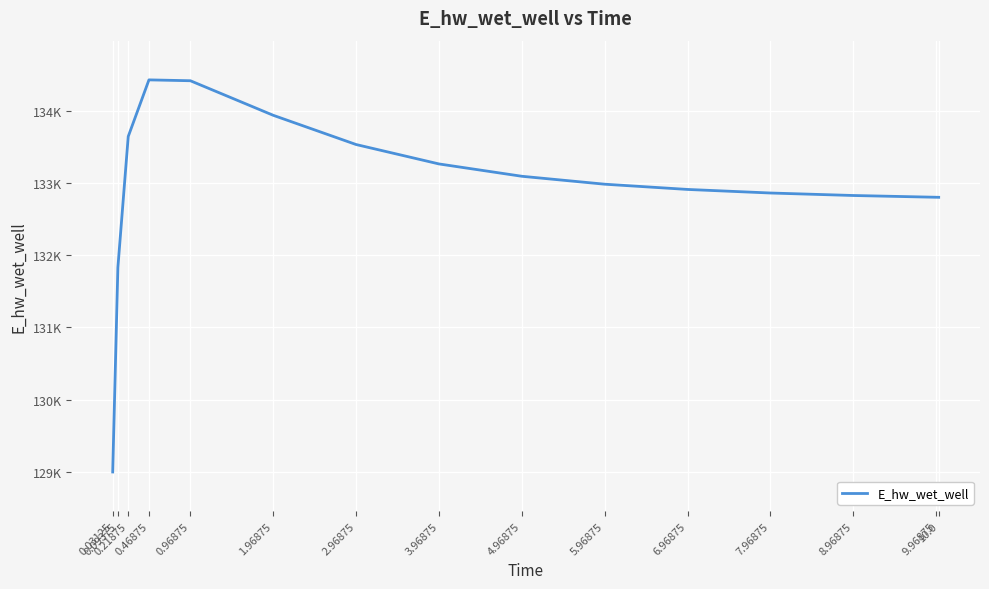

Reading right to left, what are all the values shown in this chart?

132802.7	132803.3	132827.7	132862.2	132911.6	132984.2	133094.1	133265.0	133533.9	133939.0	134417.8	134429.8	133645.6	131830.9	128996.6